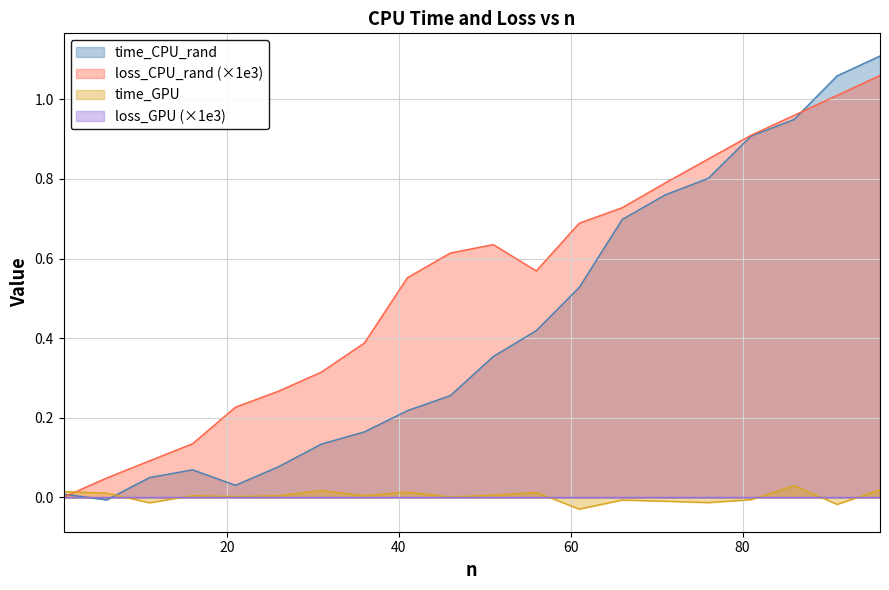

The loss_CPU_rand series shows 1.2 at 61. True or false?

False